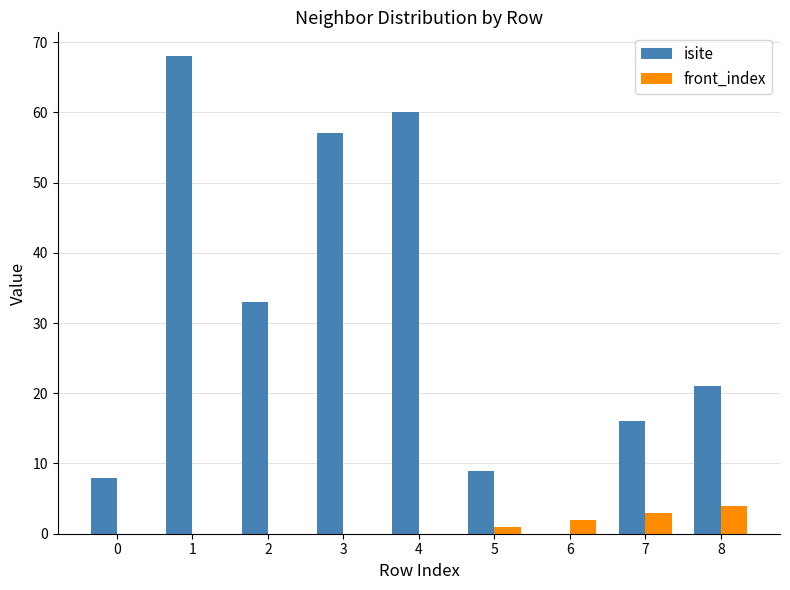

What is the highest value of the isite series?

68